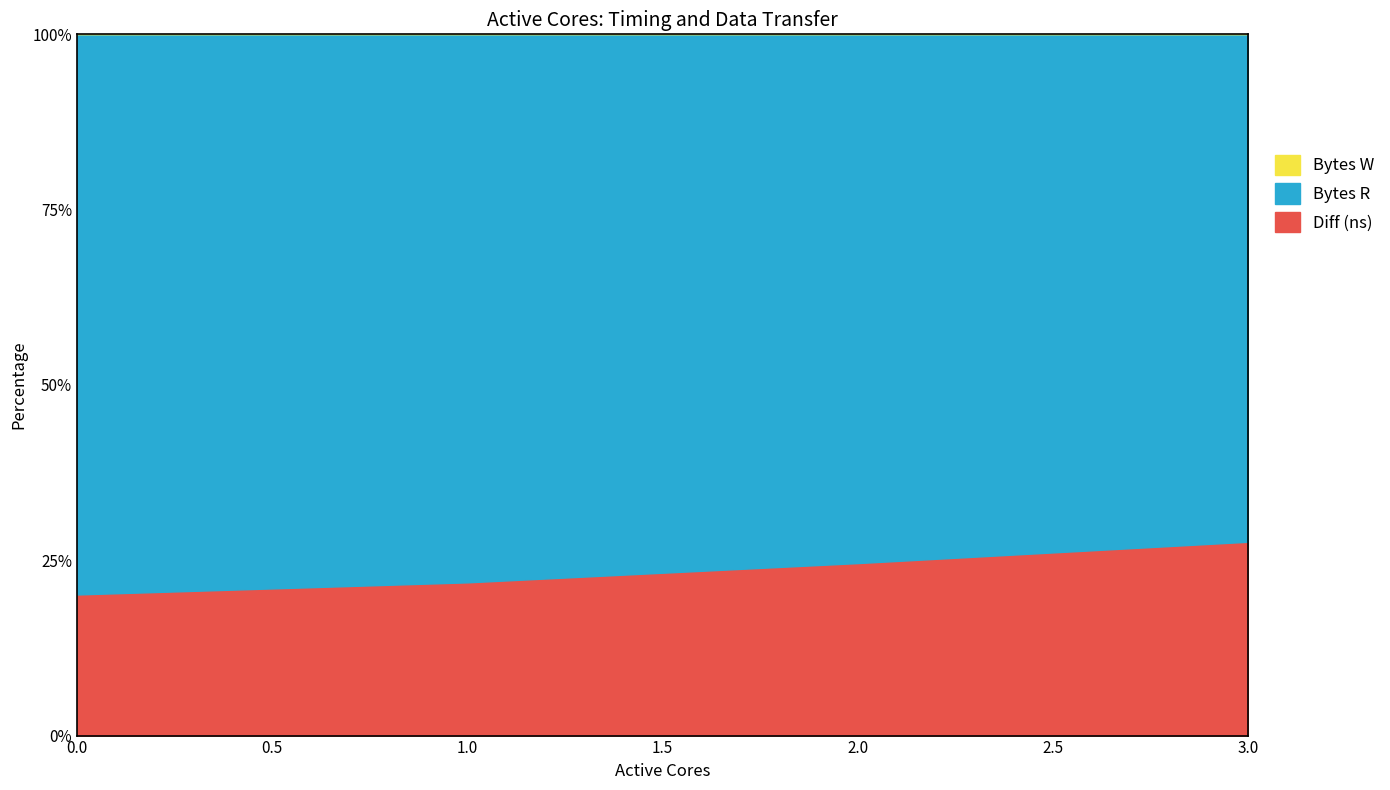

What are all the series names shown in the legend?

Diff (ns), Bytes R, Bytes W